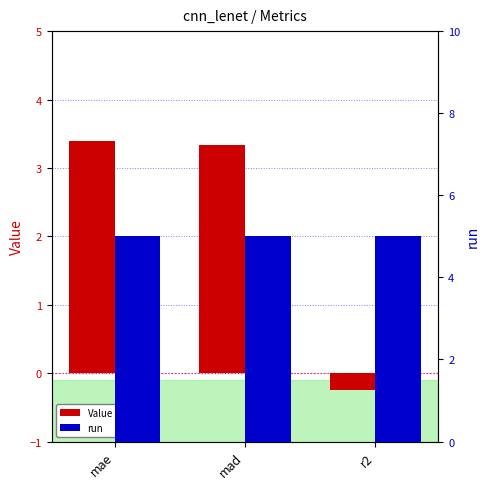

At which label is Value closest to 1?

r2